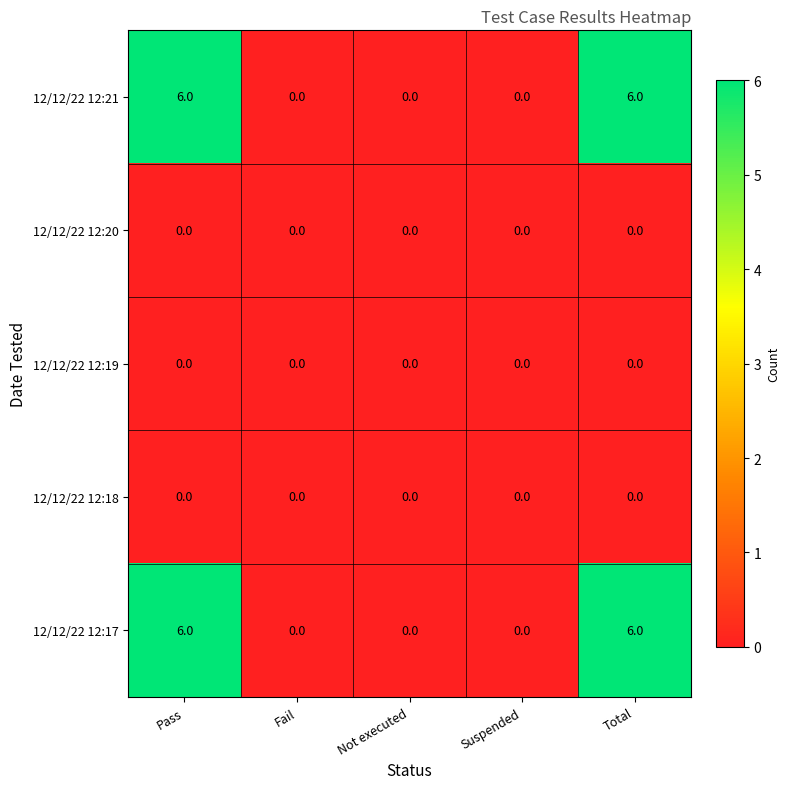

At how many categories does at least one series exceed 3?

2